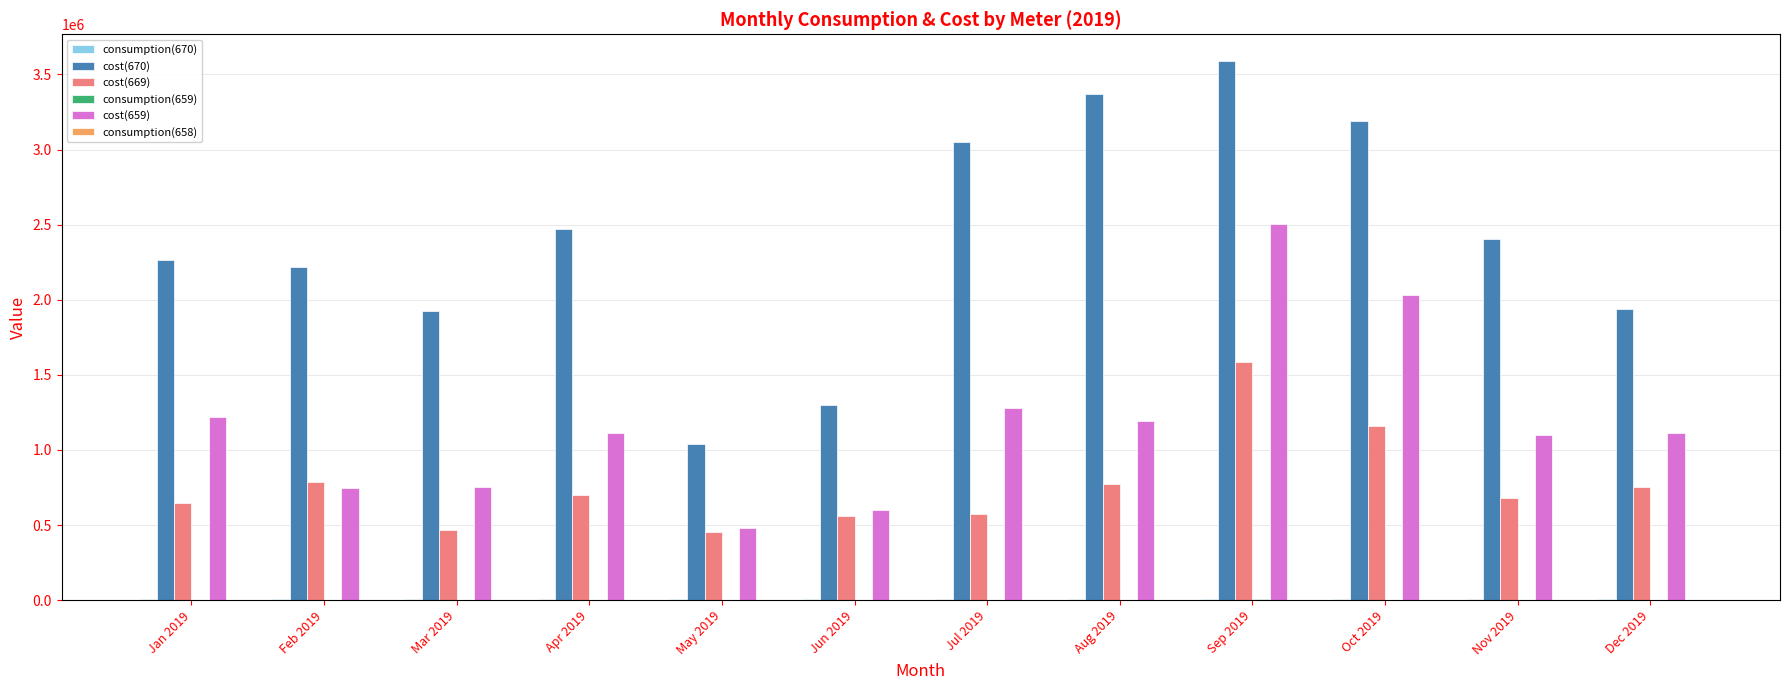

What is the maximum value shown in the chart?

3588000.0